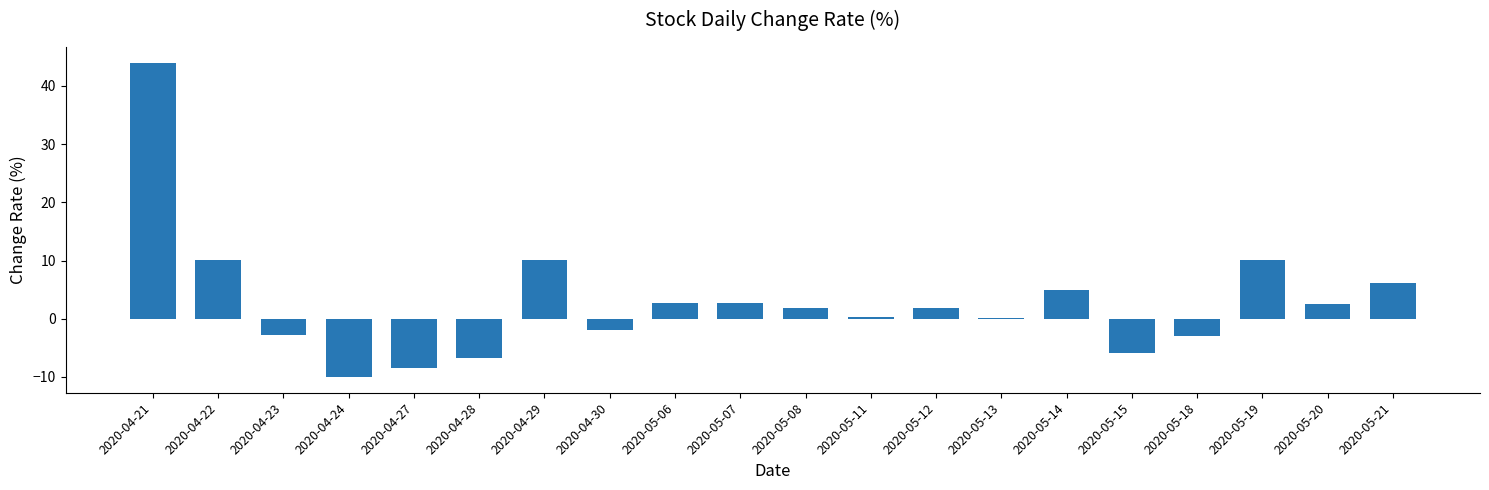

What is the greatest value displayed?

44.0